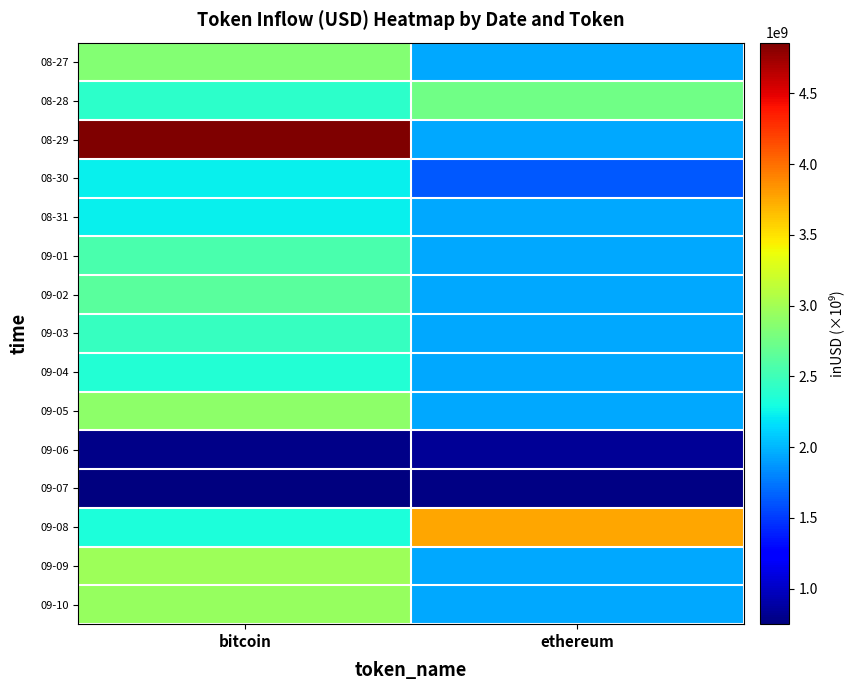

At how many categories does at least one series exceed 1037624482?

2